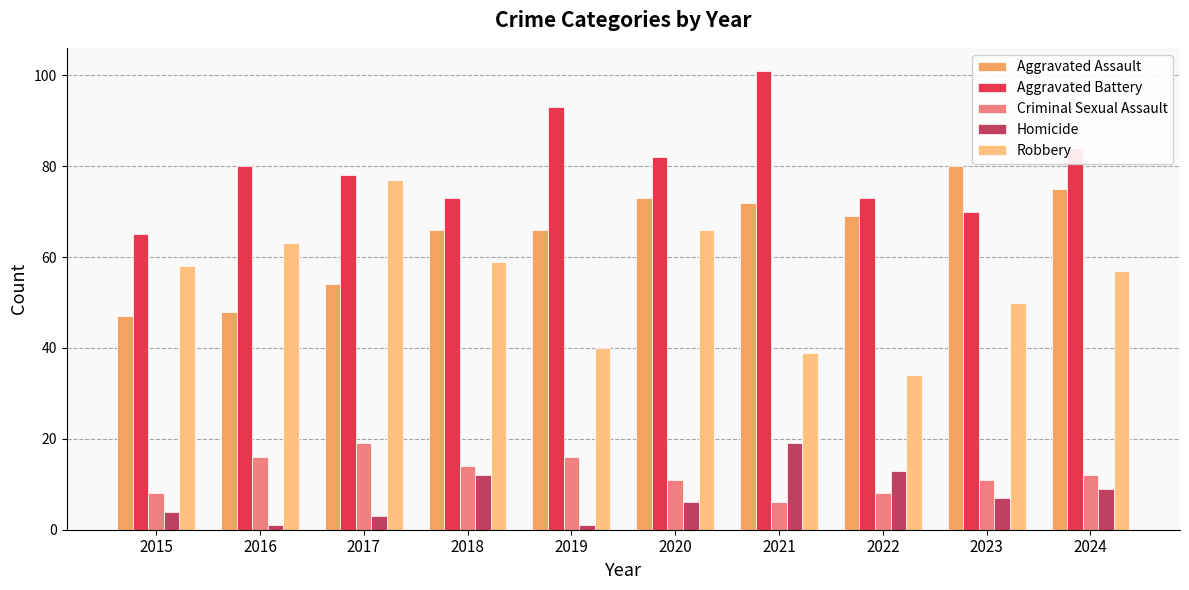

What is the highest value of the Homicide series?

19